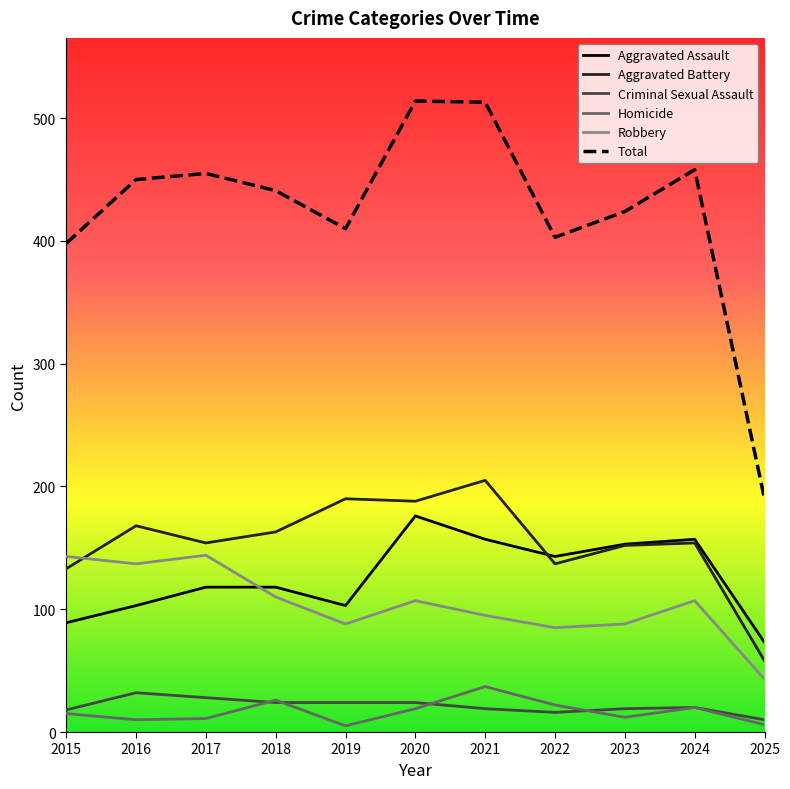

Which series changed the most between 2016 and 2025?

Total